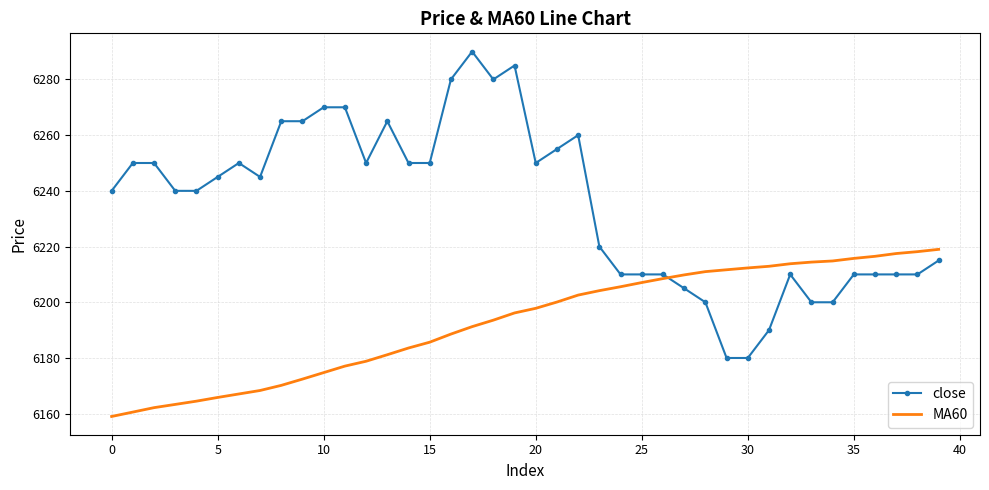

How many intersections are there between MA60 and close?

1